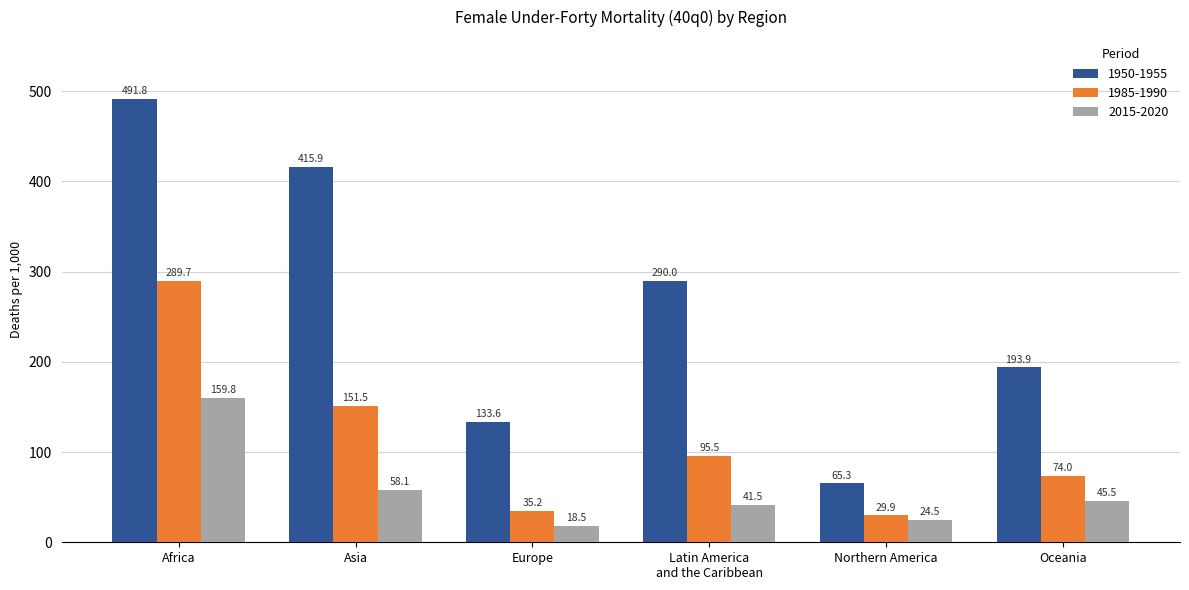

Which series has the largest total across all categories?

1950-1955